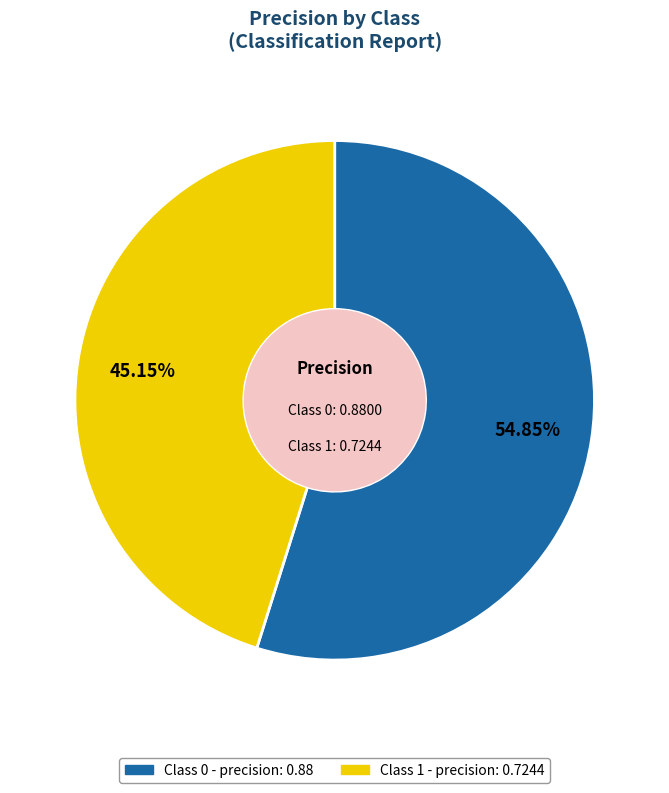

Does any single category account for the majority?

Yes